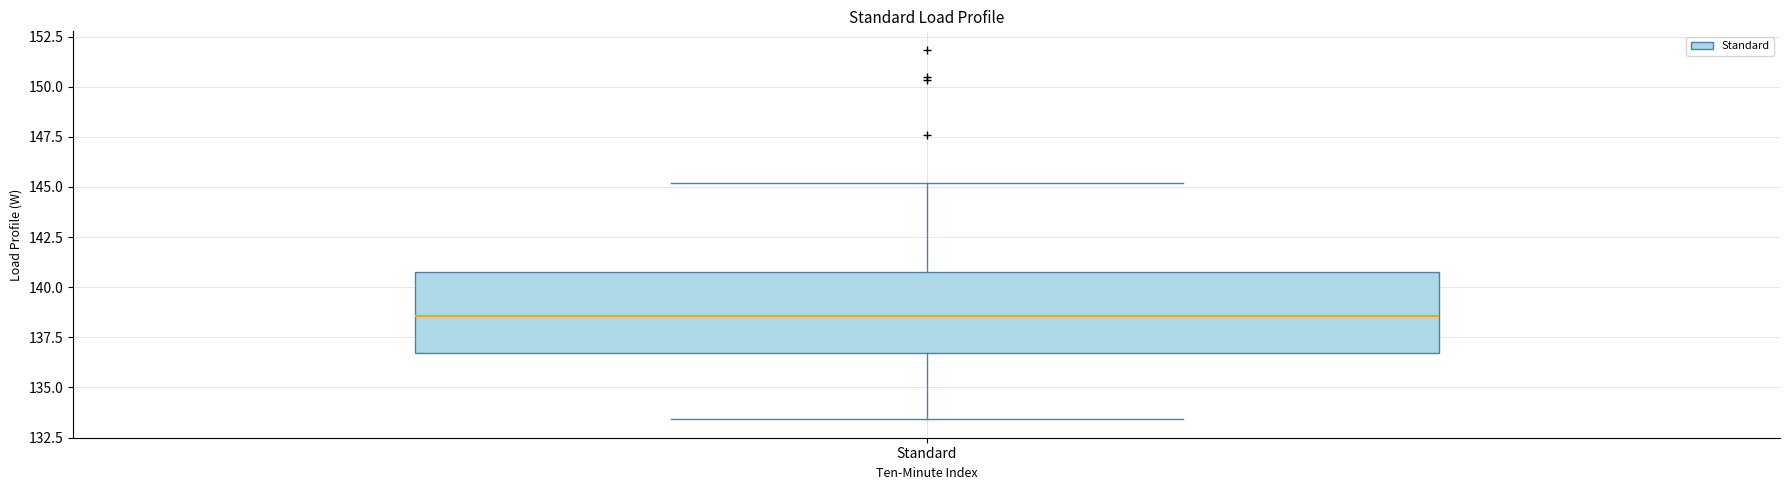

Transcribe this box plot: give where the median line is, the range the box spans, and where the two whiskers end, as read against the y-axis. The values are not printed on the chart, so give them approximately, as read against the axis.

median 138.5, box 136.5 to 140.5, whiskers 133.5 to 145.0